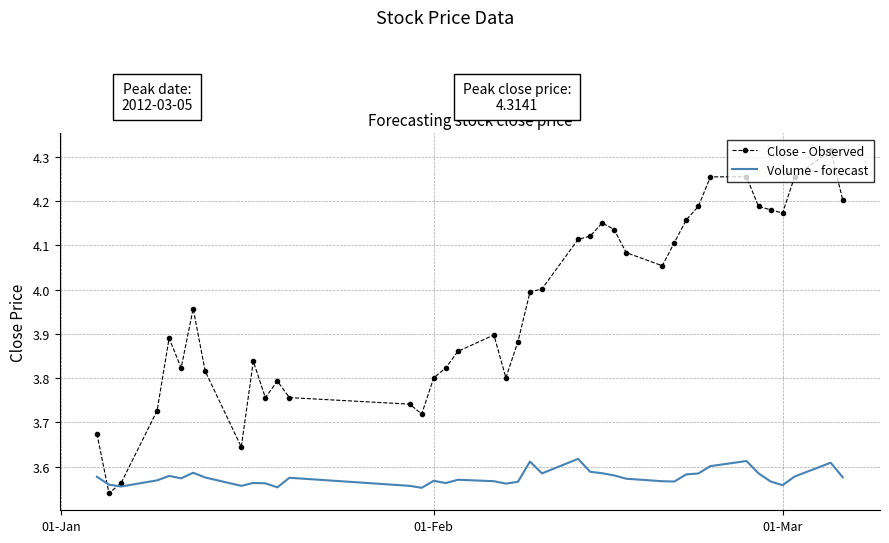

Rank the series by their average value, from lowest to highest.

Volume - forecast, Close - Observed